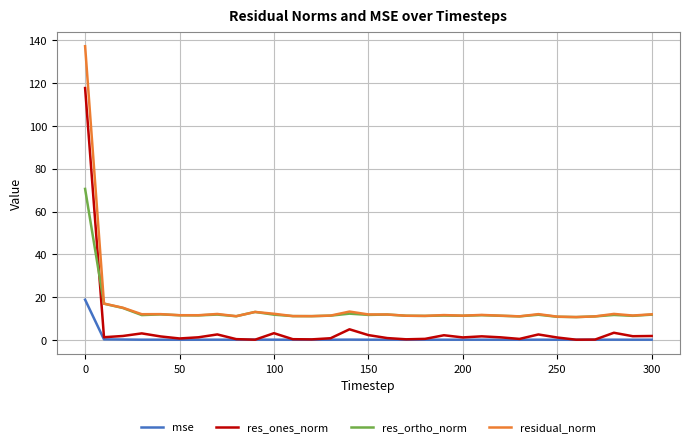

List the series in order of their overall mean, highest first.

residual_norm, res_ortho_norm, res_ones_norm, mse